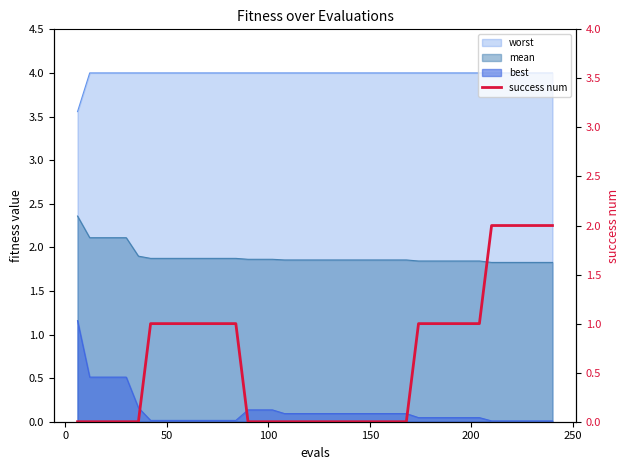

True or false: the data shows -1 at 25.

False